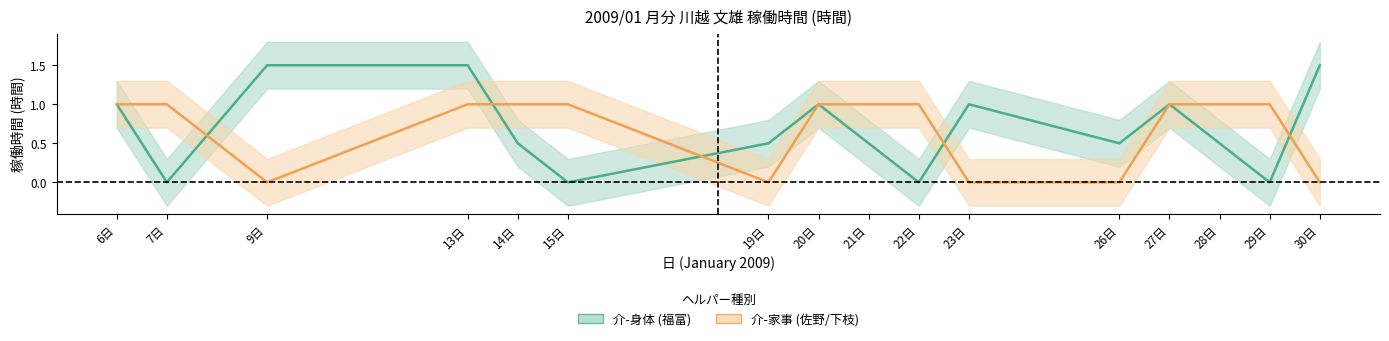

Count the number of categories in the chart.

16